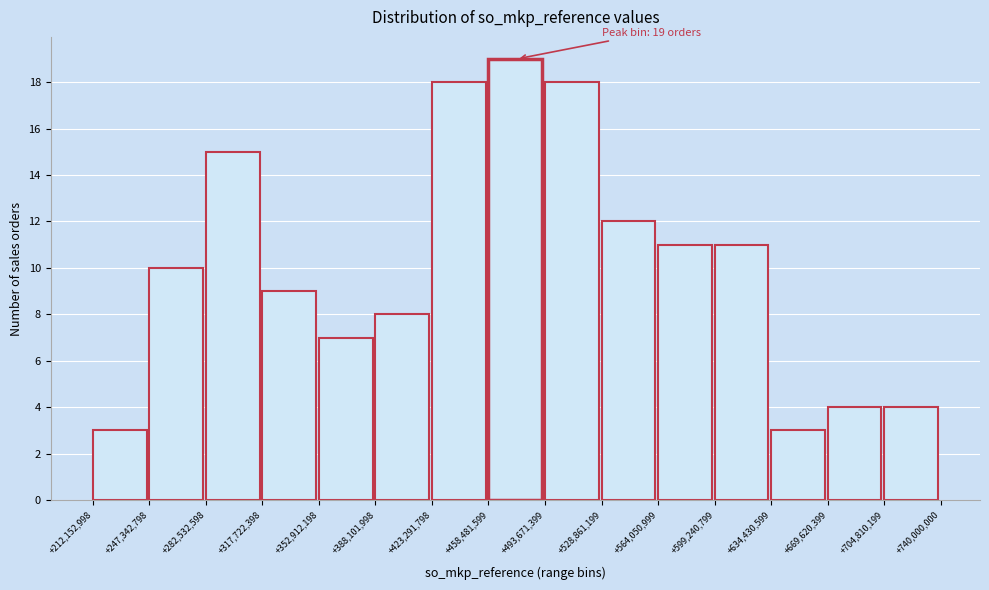

Reading left to right, what are all the values shown in this chart?

3	10	15	9	7	8	18	19	18	12	11	11	3	4	4